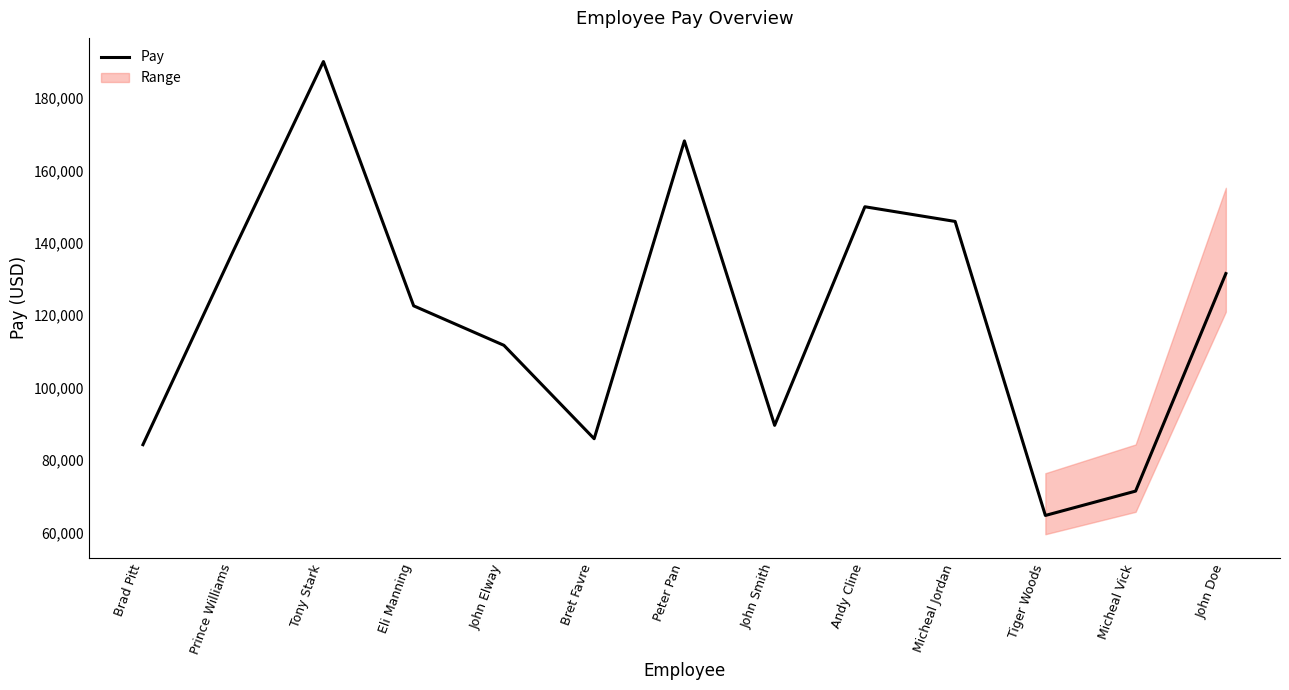

Which category has the highest value across all series?

Tony Stark